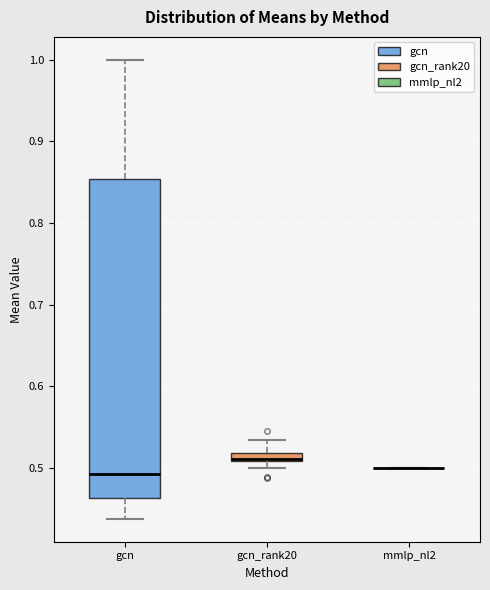

Comparing the boxes themselves (not the whiskers), which one is the tallest?

gcn